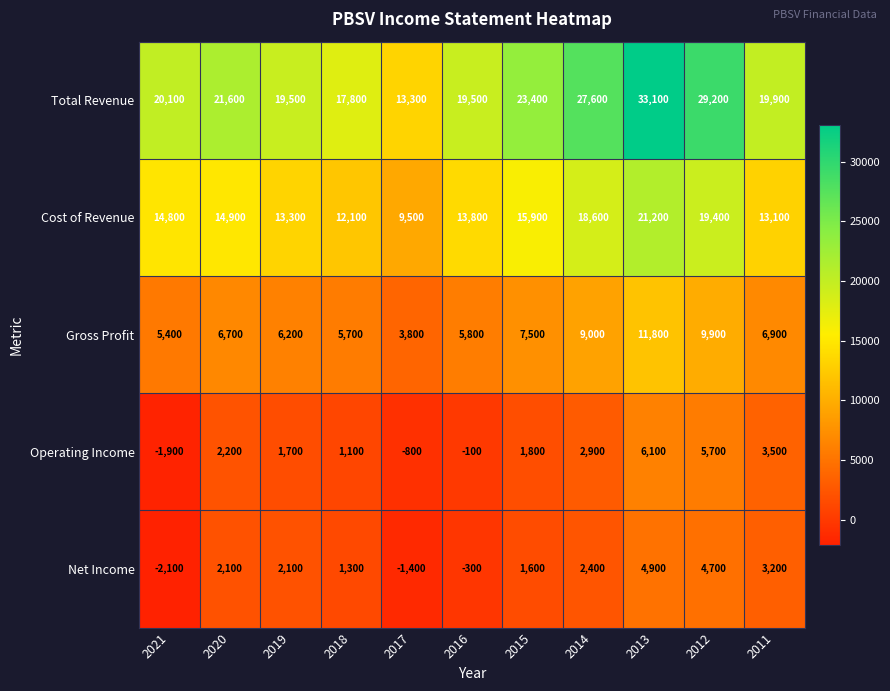

True or false: Gross Profit has a value of 2710 at 2015.

False